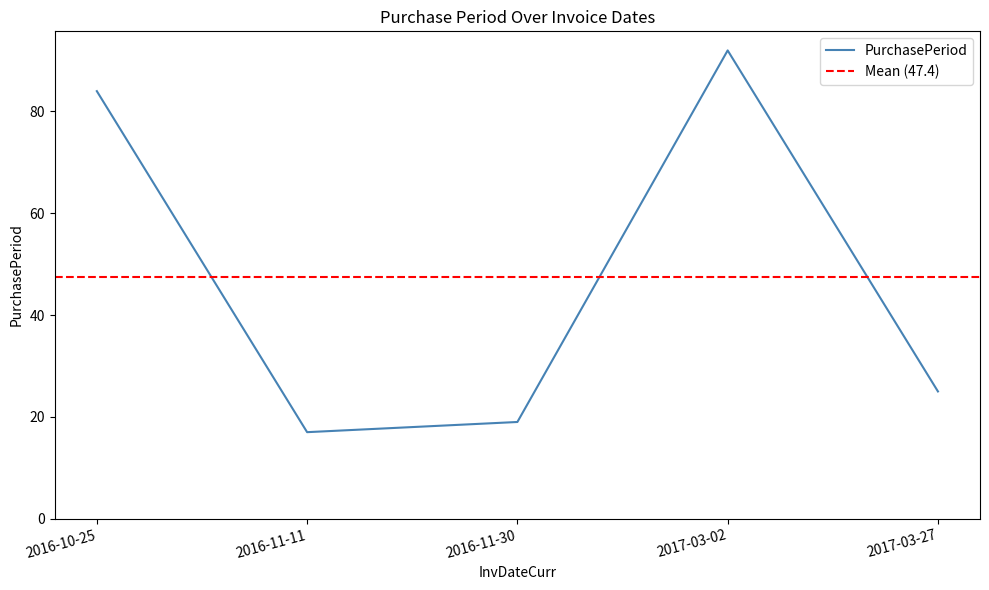

Reading left to right, extract all data points from this chart.

84	17	19	92	25